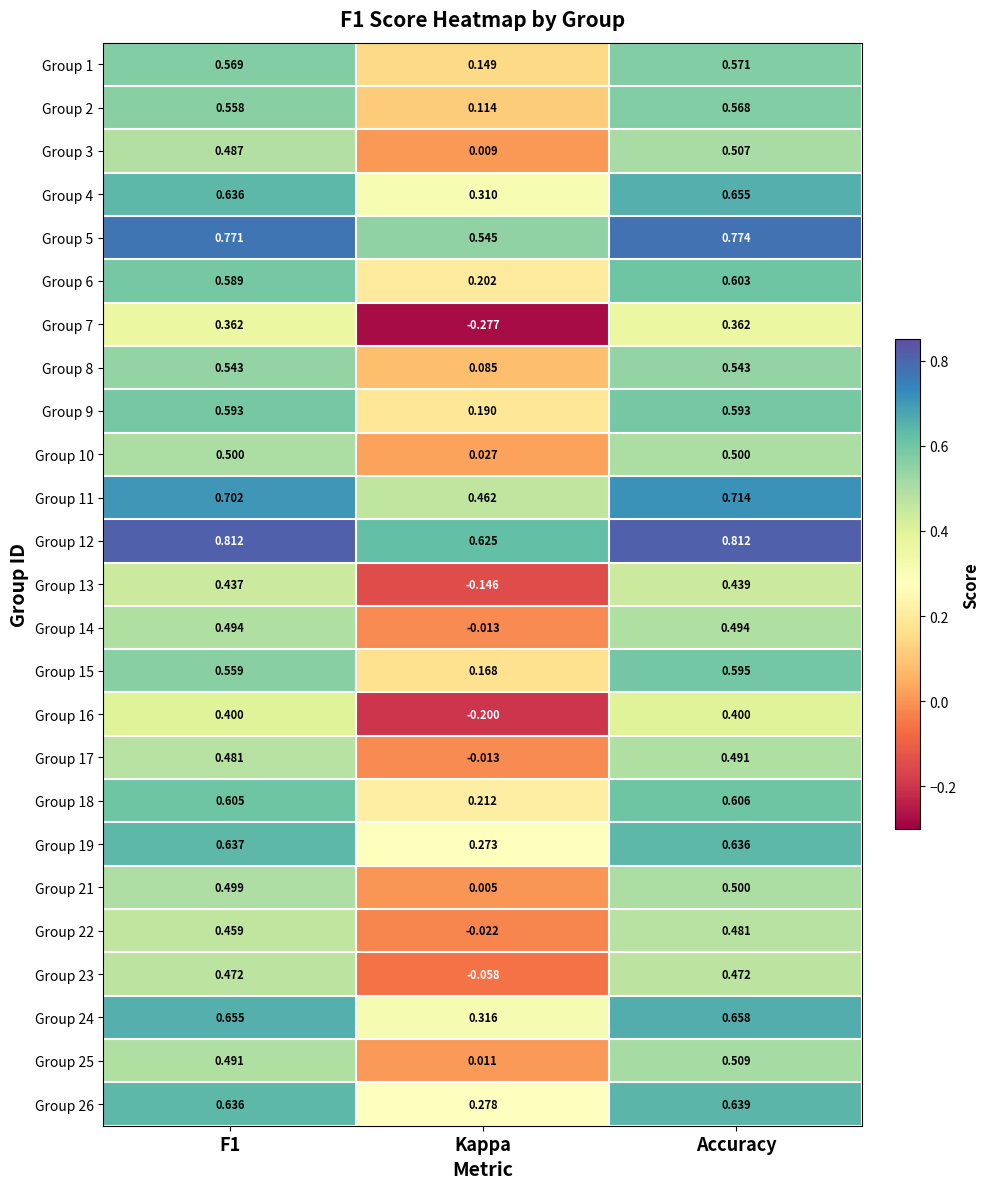

Which series has the largest total across all categories?

Group 12